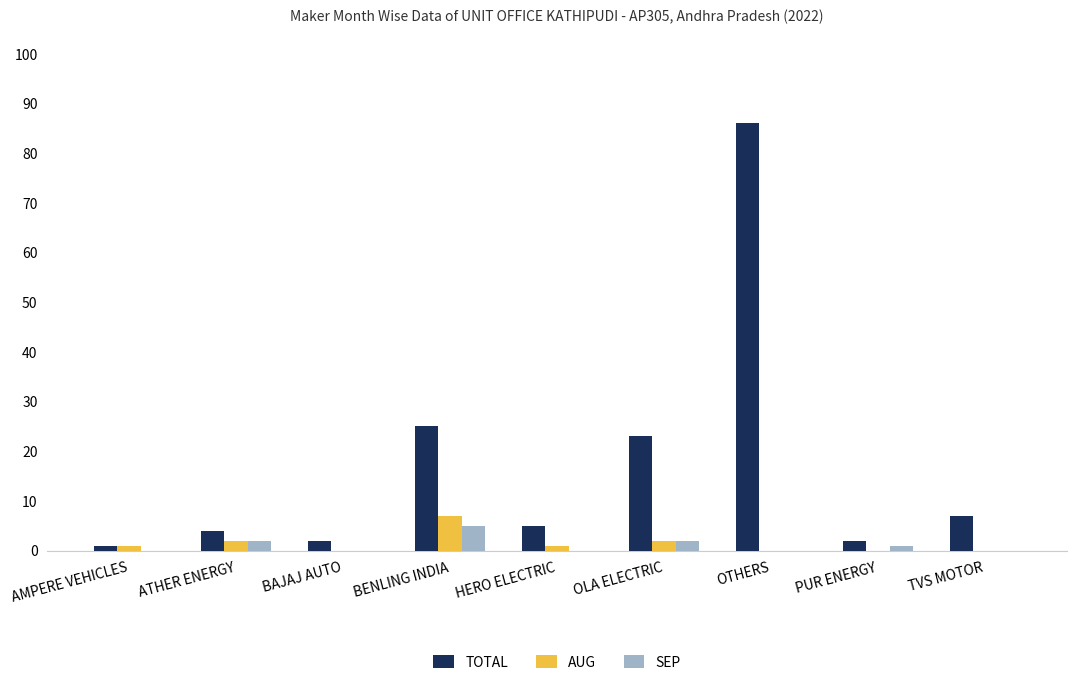

Which series changed the most between OLA ELECTRIC and TVS MOTOR?

TOTAL